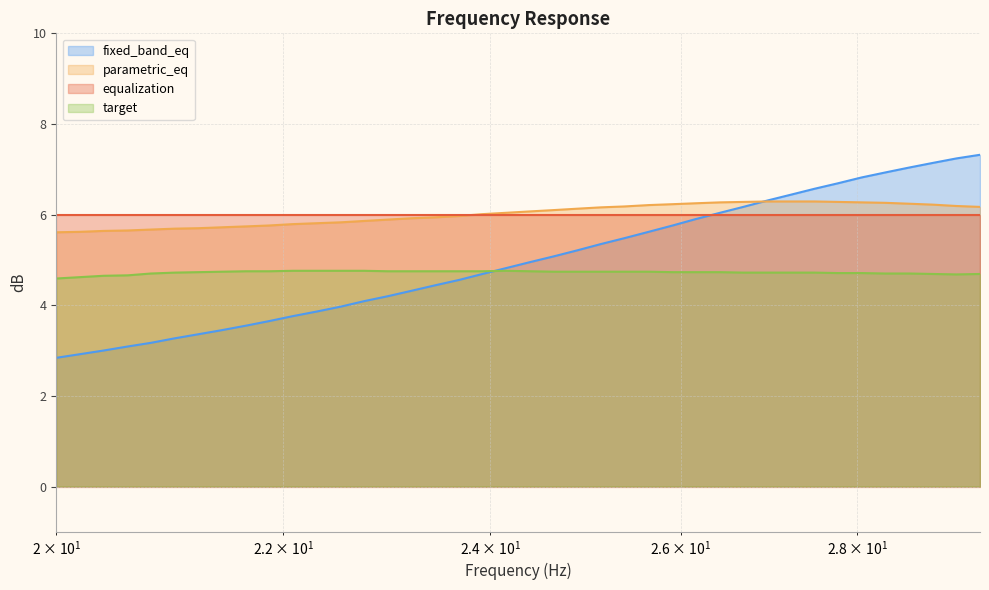

True or false: parametric_eq has more than 0 interior local peaks.

False